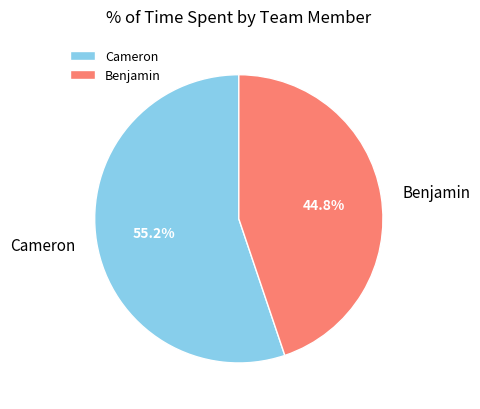

Does any single category account for the majority?

Yes